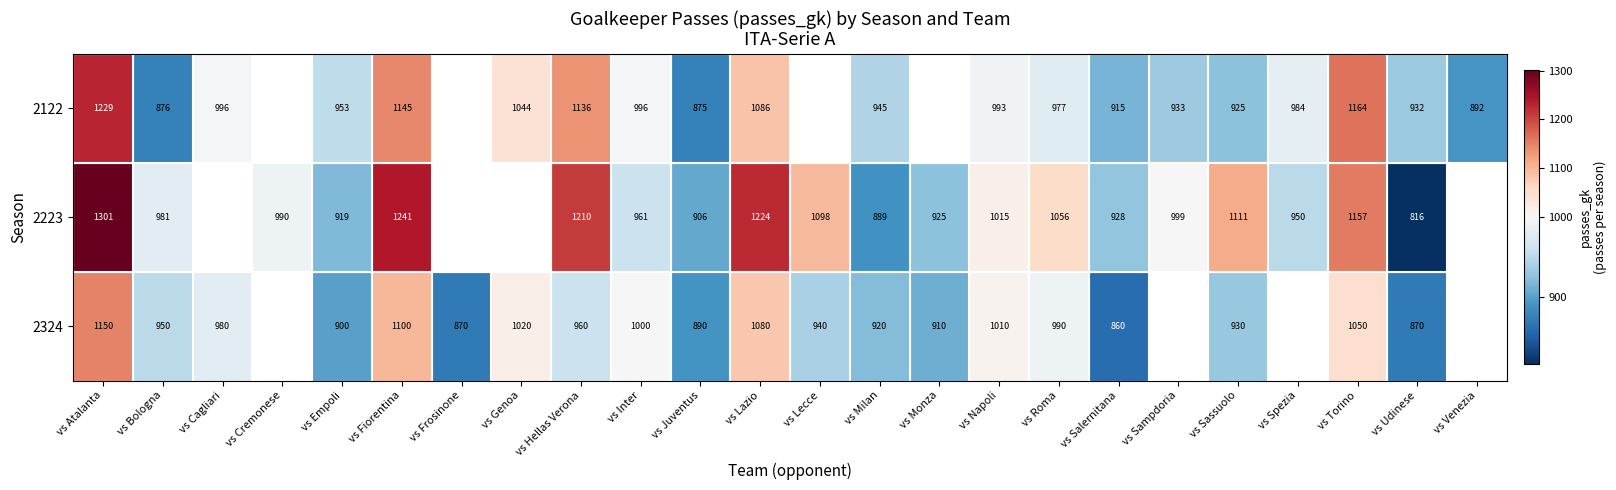

Rank the series at vs Salernitana from lowest to highest value.

2324, 2122, 2223